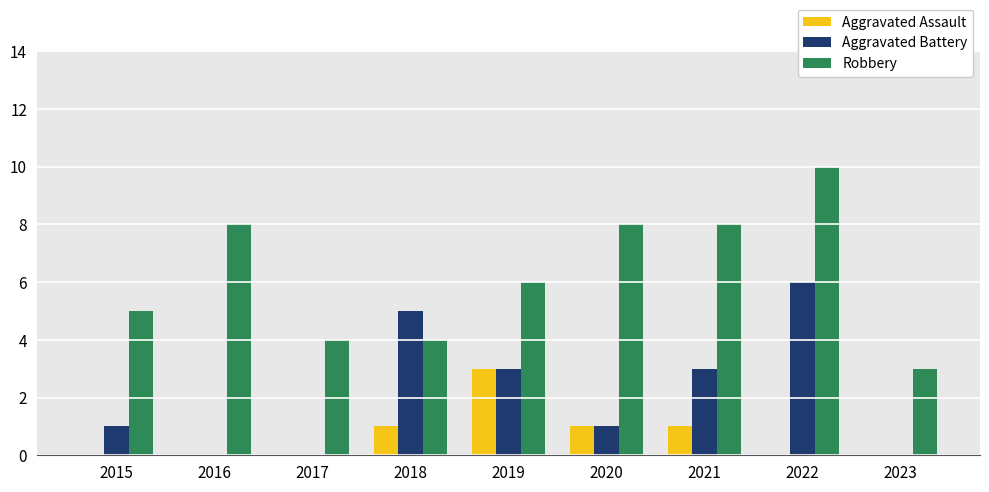

Reading left to right, transcribe all the data shown in this chart.

Aggravated Assault: 0	0	0	1	3	1	1	0	0
Aggravated Battery: 1	0	0	5	3	1	3	6	0
Robbery: 5	8	4	4	6	8	8	10	3